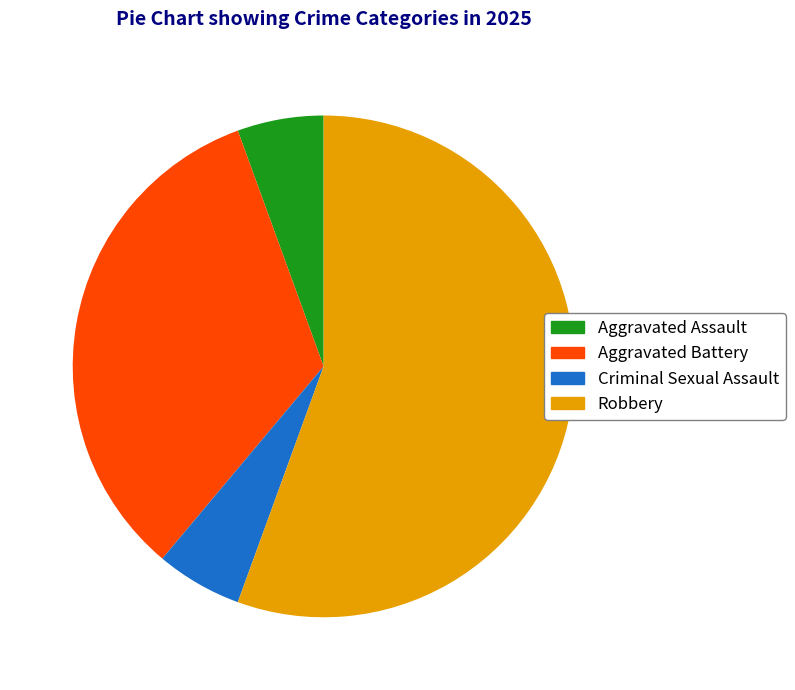

The Aggravated Assault slice represents 1% of the pie. True or false?

False